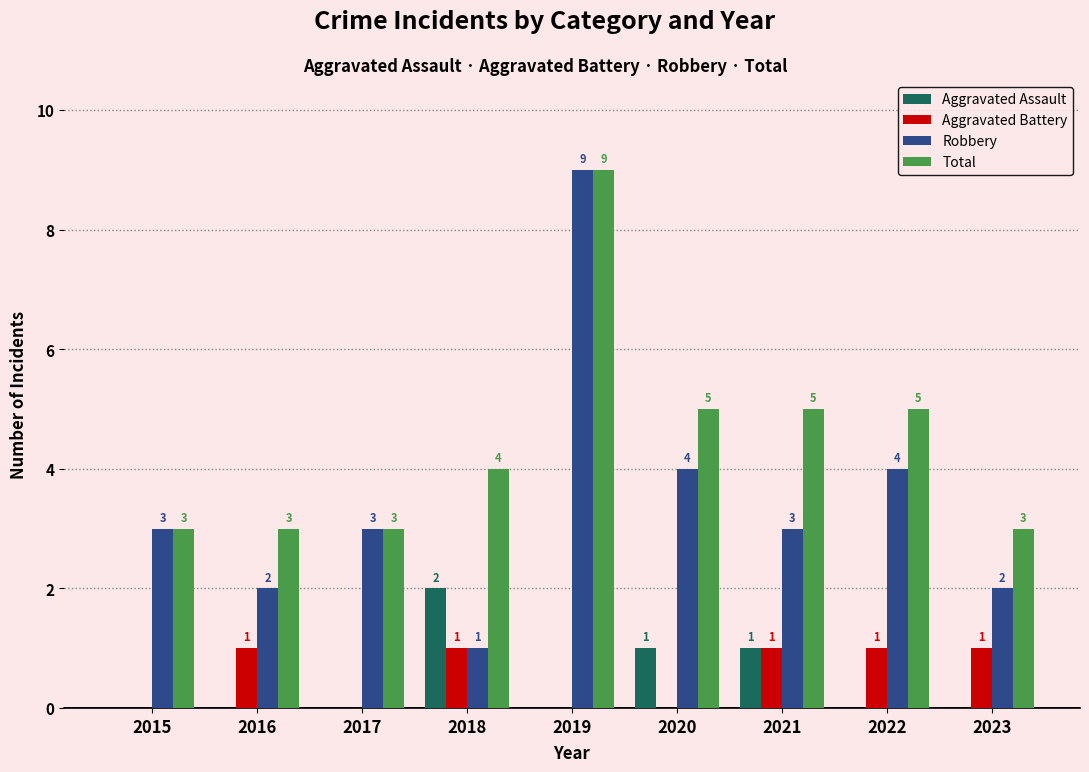

Reading right to left, extract all data points from this chart.

Aggravated Assault: 0	0	1	1	0	2	0	0	0
Aggravated Battery: 1	1	1	0	0	1	0	1	0
Robbery: 2	4	3	4	9	1	3	2	3
Total: 3	5	5	5	9	4	3	3	3